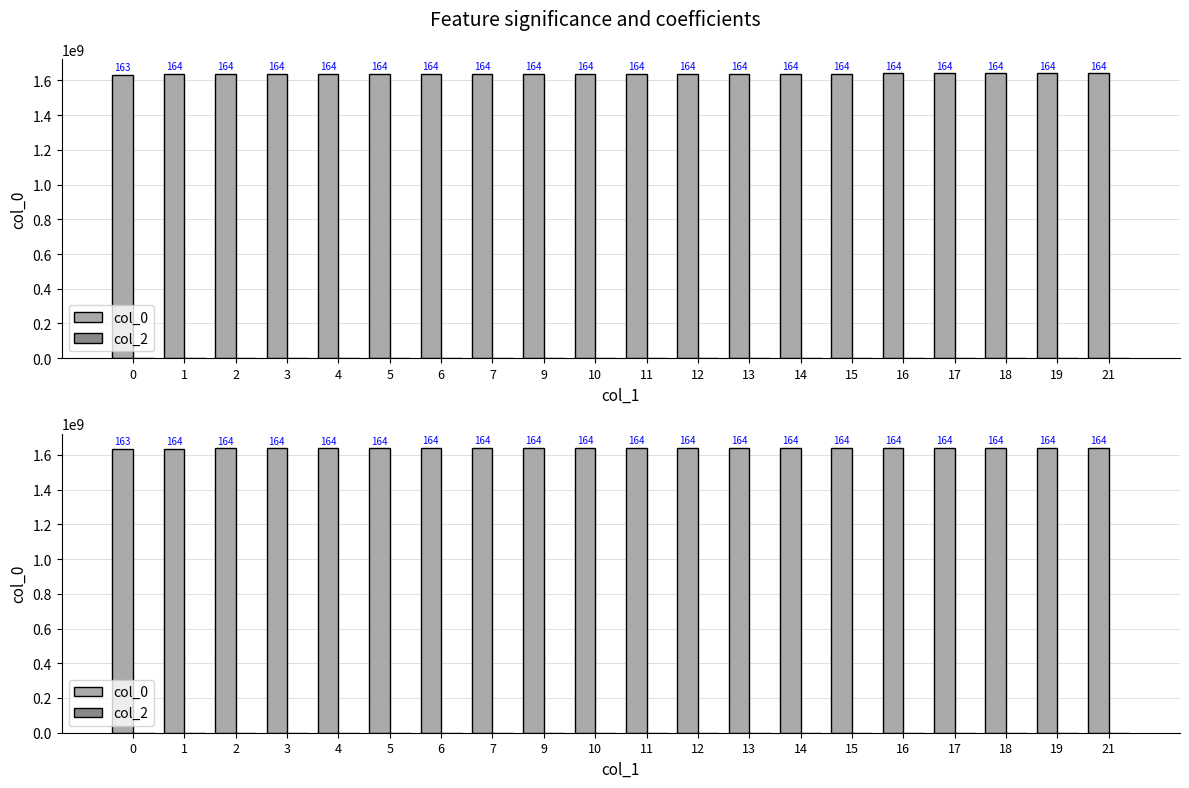

Which series has the largest total across all categories?

col_0